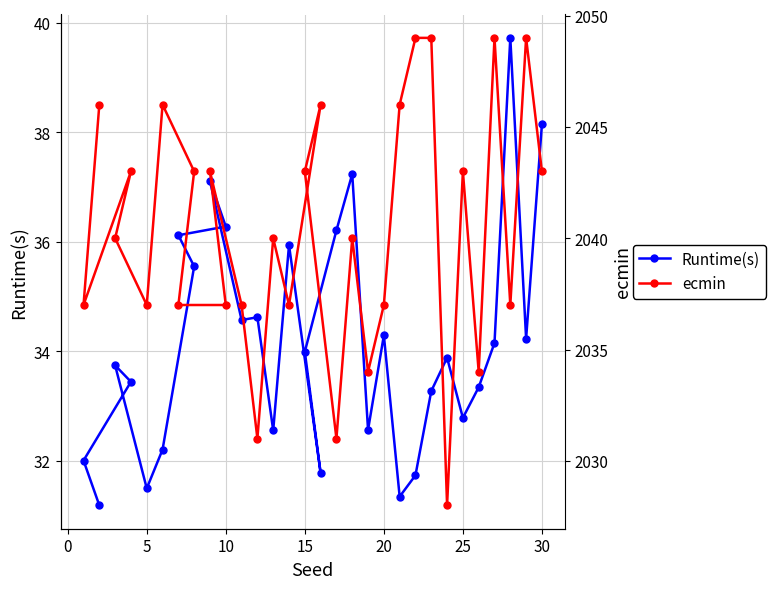

What is the sum of all ecmin values?

61212.0